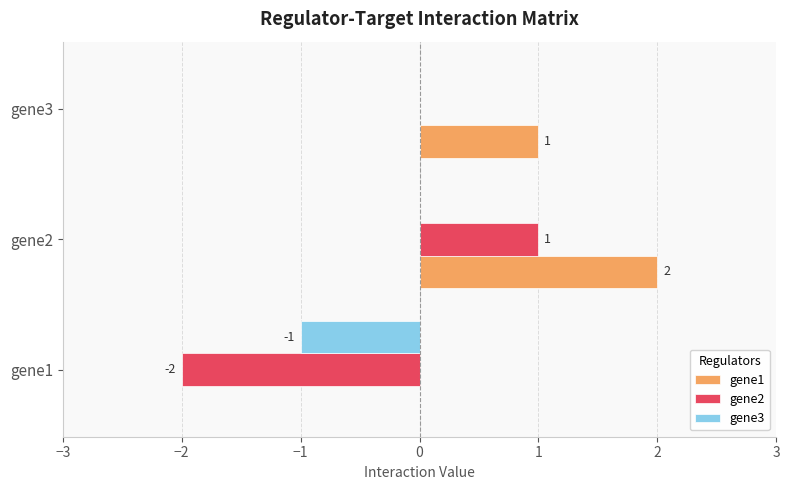

At which category is the sum across all series the highest?

gene2